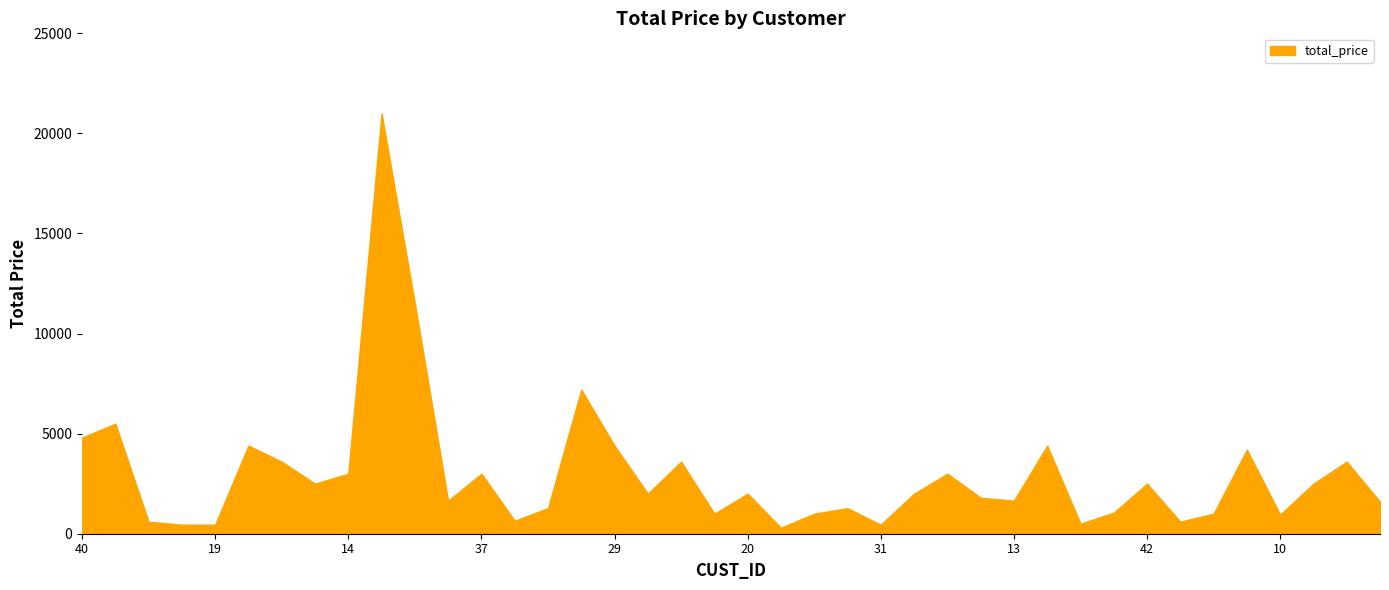

What is the maximum value shown in the chart?

21000